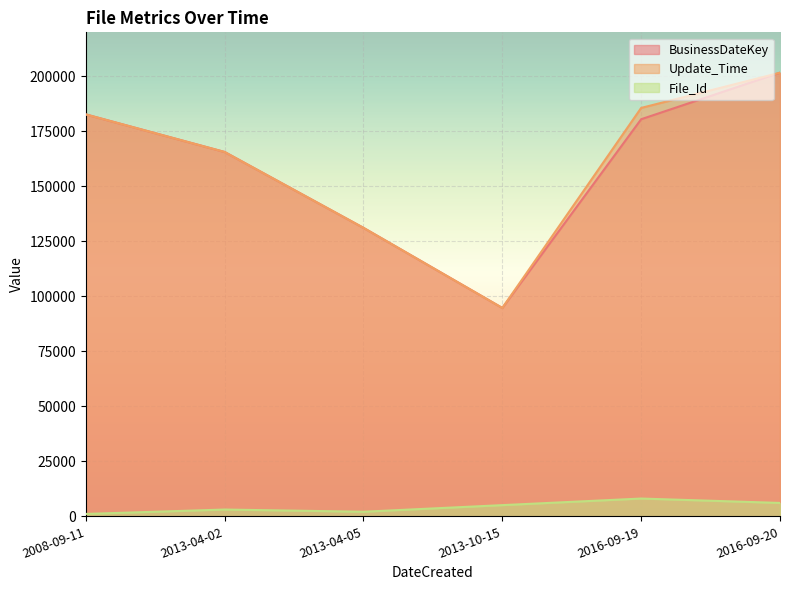

How many lines are shown in the chart?

3